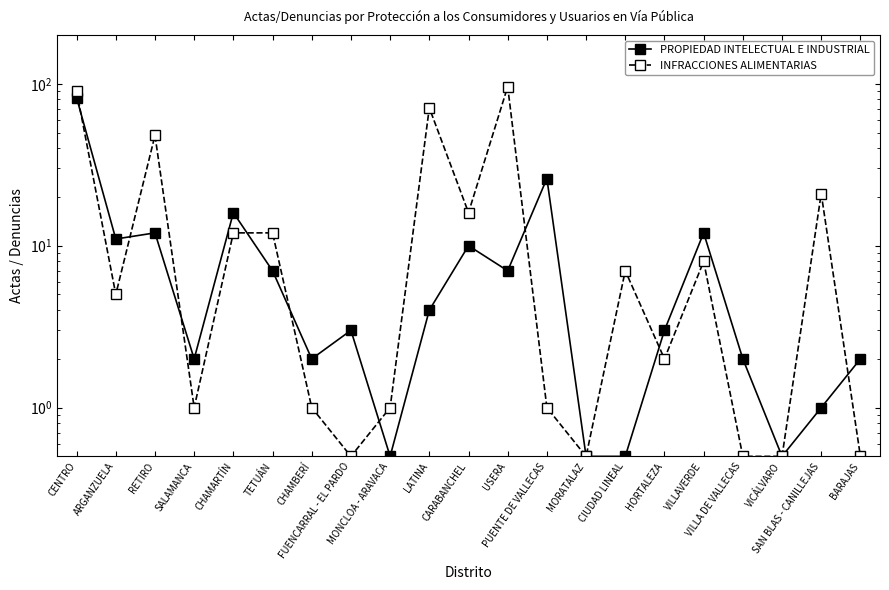

Which category has the highest value across all series?

USERA